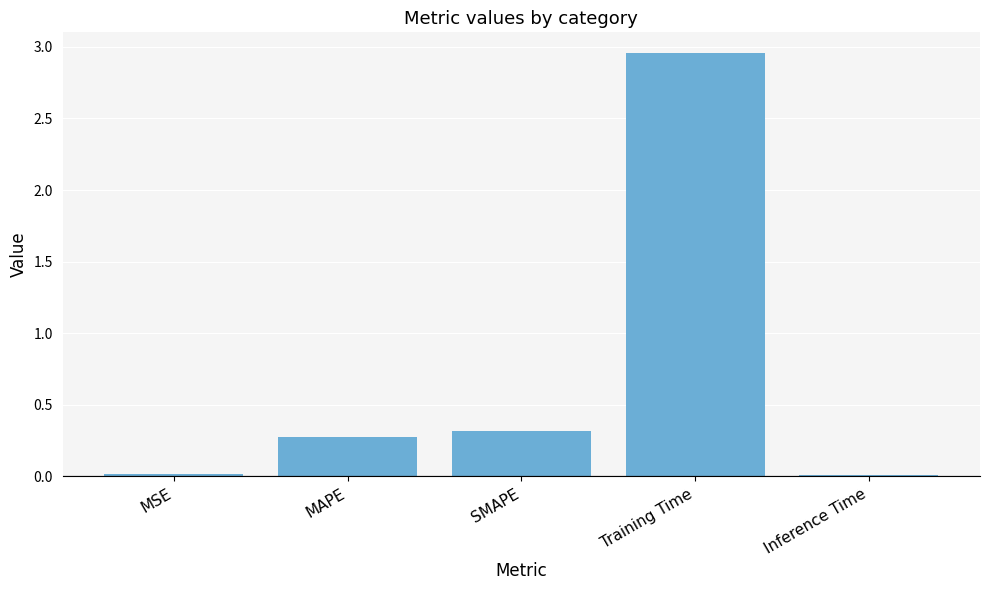

How many data points does each series have?

5